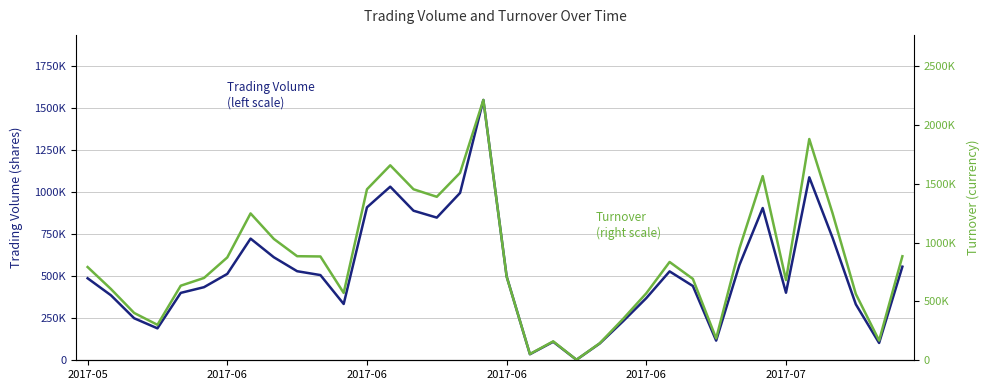

What are all the series names shown in the legend?

TV (left scale), TO (right scale)